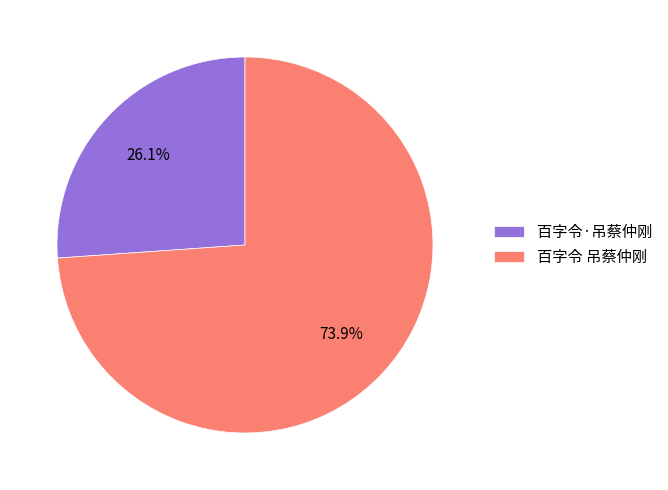

To the nearest percent, what portion does 百字令 吊蔡仲刚 represent?

74%